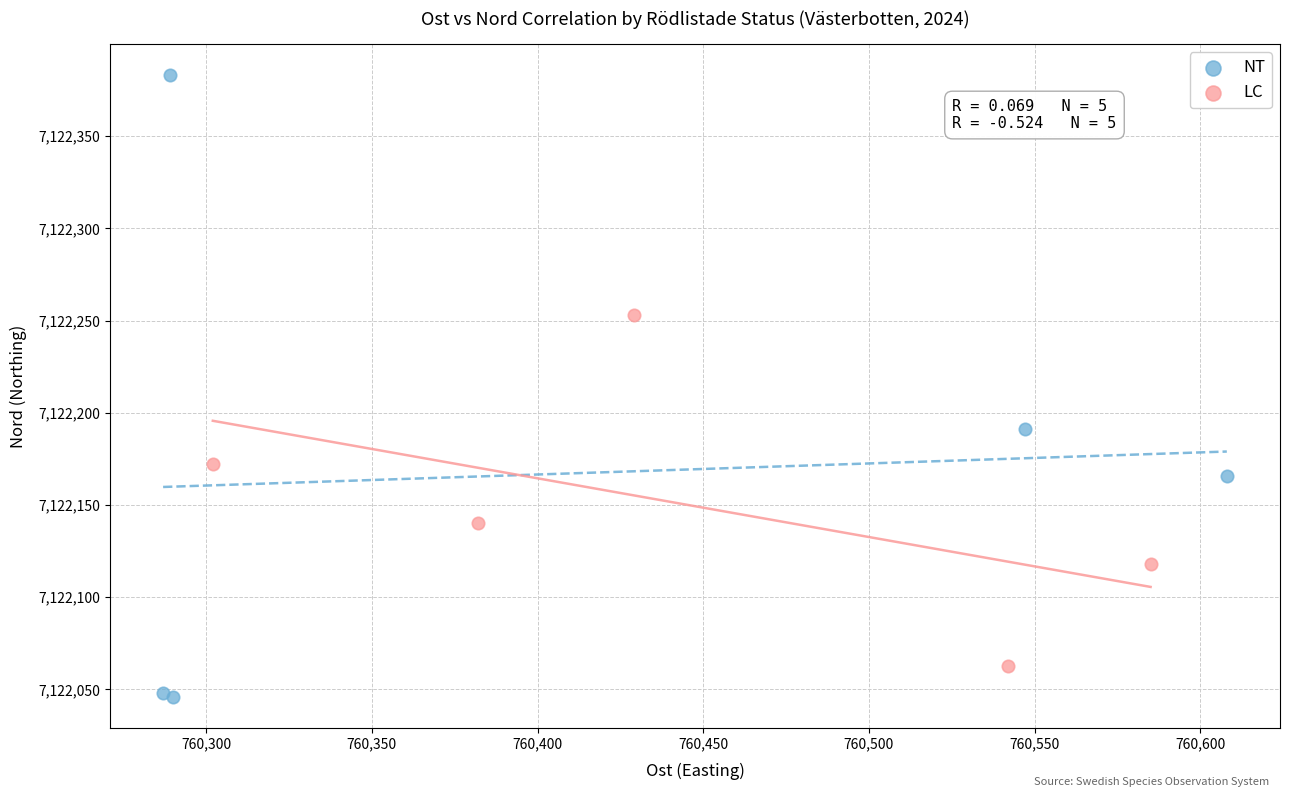

Which series reaches the minimum Y coordinate?

NT